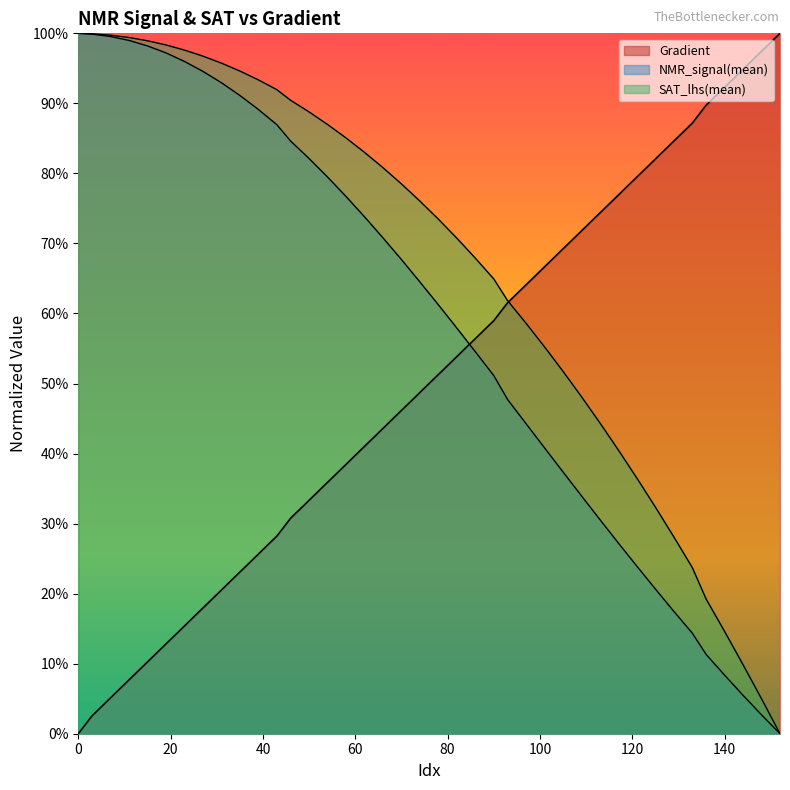

At how many categories does at least one series exceed 0?

40